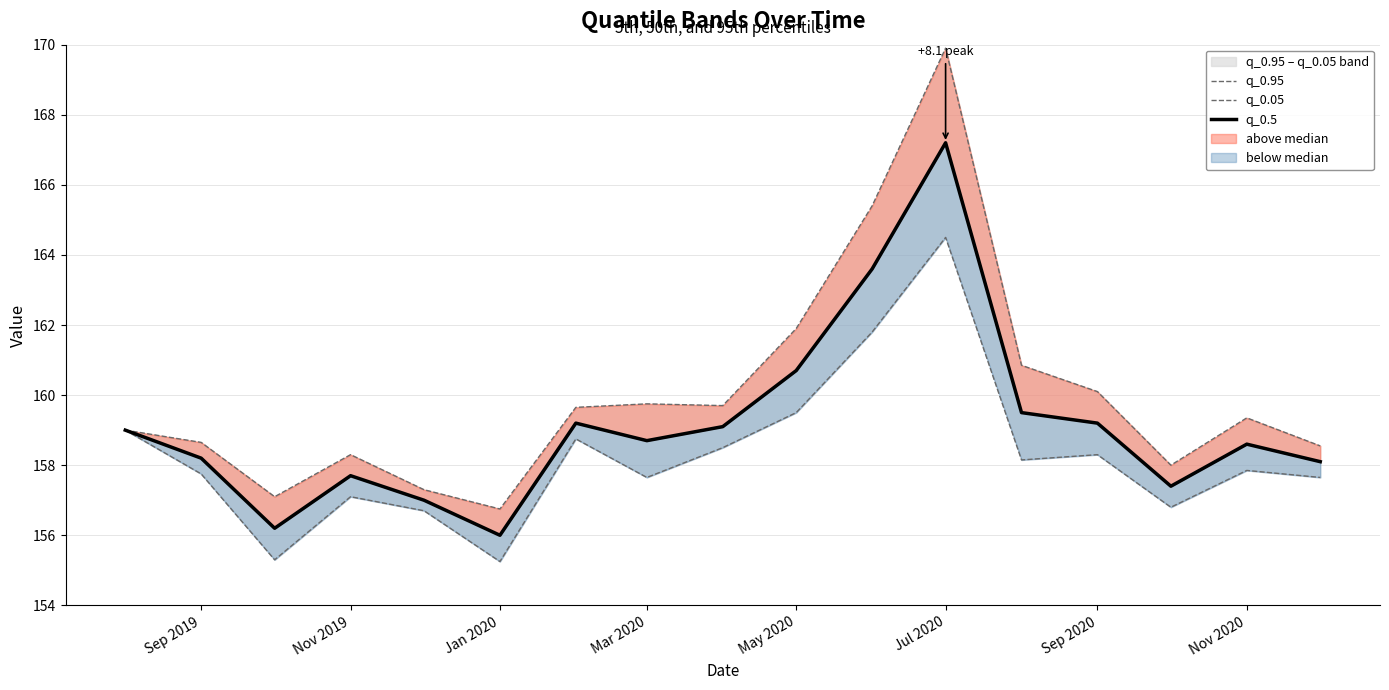

How many data points in q_0.95 are above 159?

9